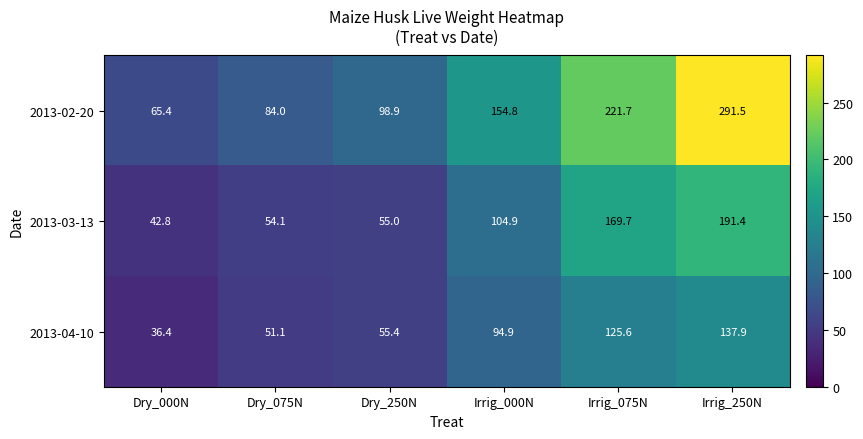

Which series has the widest spread of values?

2013-02-20